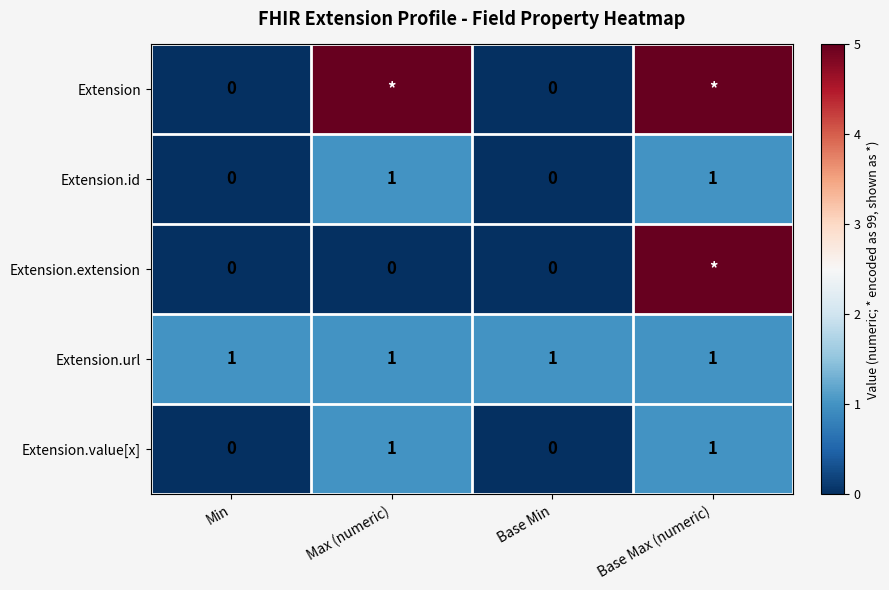

At which category is the sum across all series the highest?

Base Max (numeric)